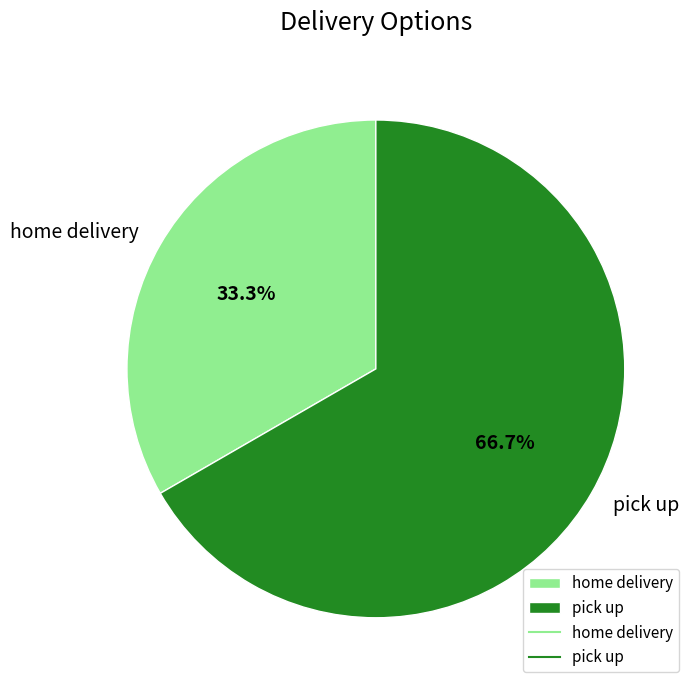

To the nearest percent, what percentage of the pie is pick up?

67%